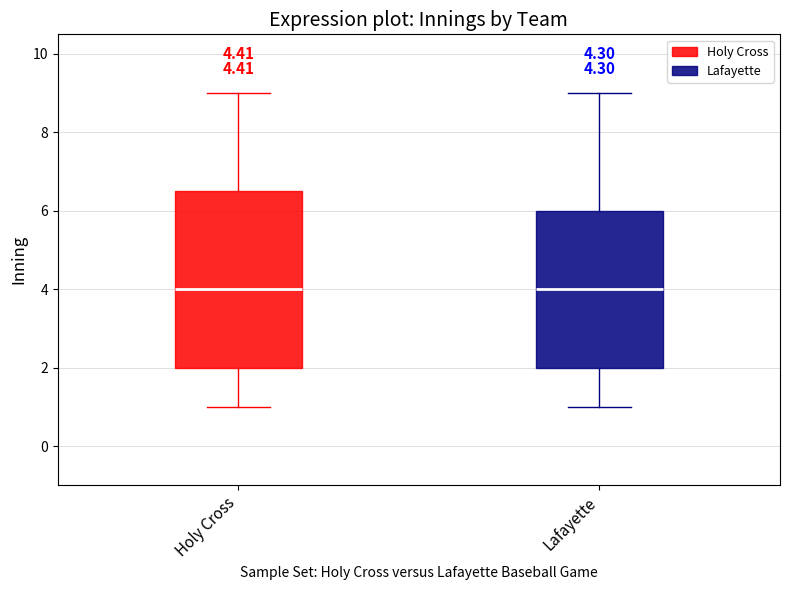

Comparing the boxes themselves (not the whiskers), which one is the tallest?

Holy Cross